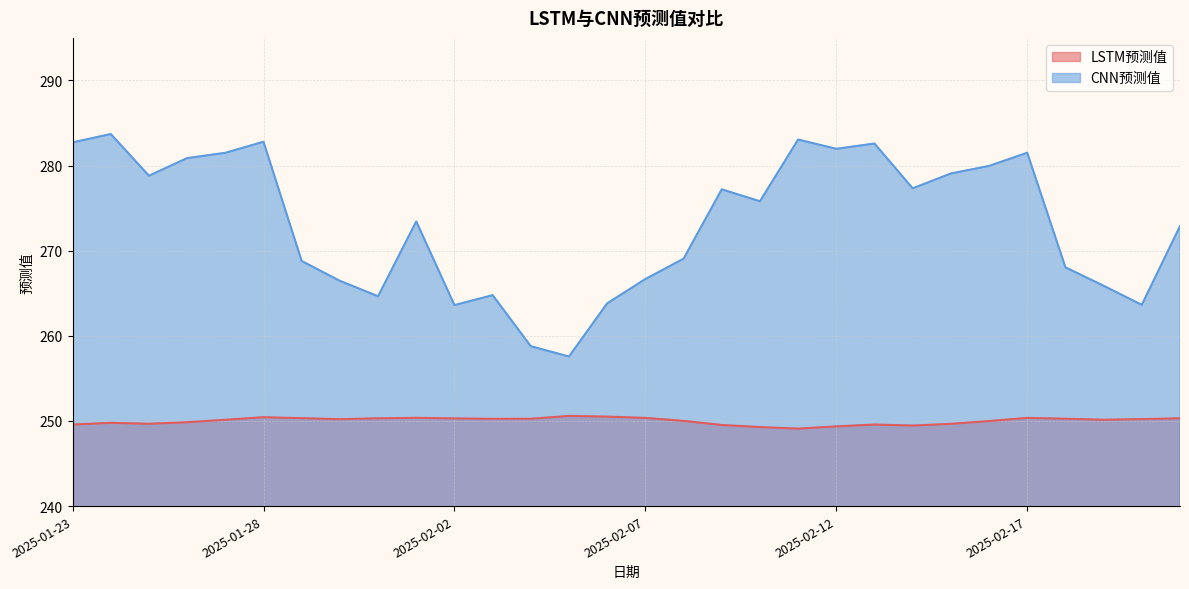

Reading right to left, extract all data points from this chart.

LSTM预测值: 2025-02-21=250.3	2025-02-20=250.2	2025-02-19=250.1	2025-02-18=250.3	2025-02-17=250.4	2025-02-16=250.0	2025-02-15=249.7	2025-02-14=249.5	2025-02-13=249.6	2025-02-12=249.4	2025-02-11=249.1	2025-02-10=249.3	2025-02-09=249.5	2025-02-08=250.0	2025-02-07=250.4	2025-02-06=250.5	2025-02-05=250.6	2025-02-04=250.3	2025-02-03=250.2	2025-02-02=250.3	2025-02-01=250.4	2025-01-31=250.3	2025-01-30=250.2	2025-01-29=250.3	2025-01-28=250.4	2025-01-27=250.1	2025-01-26=249.8	2025-01-25=249.7	2025-01-24=249.8	2025-01-23=249.6
CNN预测值: 2025-02-21=272.9	2025-02-20=263.6	2025-02-19=265.9	2025-02-18=268.1	2025-02-17=281.5	2025-02-16=280.0	2025-02-15=279.1	2025-02-14=277.3	2025-02-13=282.6	2025-02-12=282.0	2025-02-11=283.1	2025-02-10=275.8	2025-02-09=277.2	2025-02-08=269.1	2025-02-07=266.7	2025-02-06=263.8	2025-02-05=257.6	2025-02-04=258.8	2025-02-03=264.8	2025-02-02=263.6	2025-02-01=273.4	2025-01-31=264.6	2025-01-30=266.5	2025-01-29=268.8	2025-01-28=282.8	2025-01-27=281.5	2025-01-26=280.9	2025-01-25=278.8	2025-01-24=283.7	2025-01-23=282.7